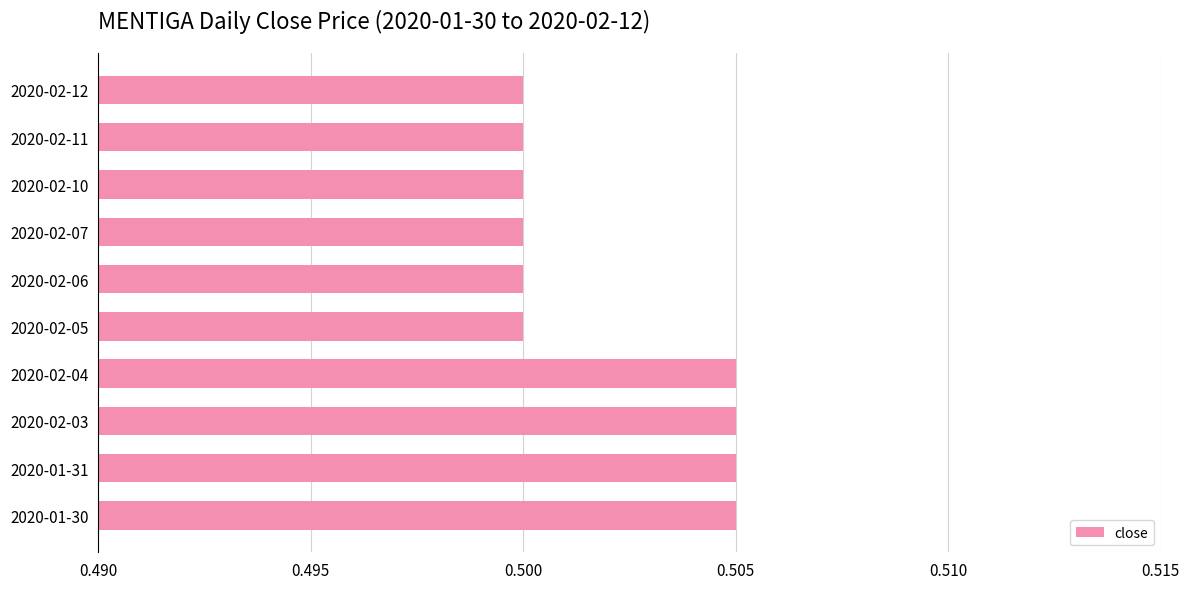

How many values are between 0 and 1?

10